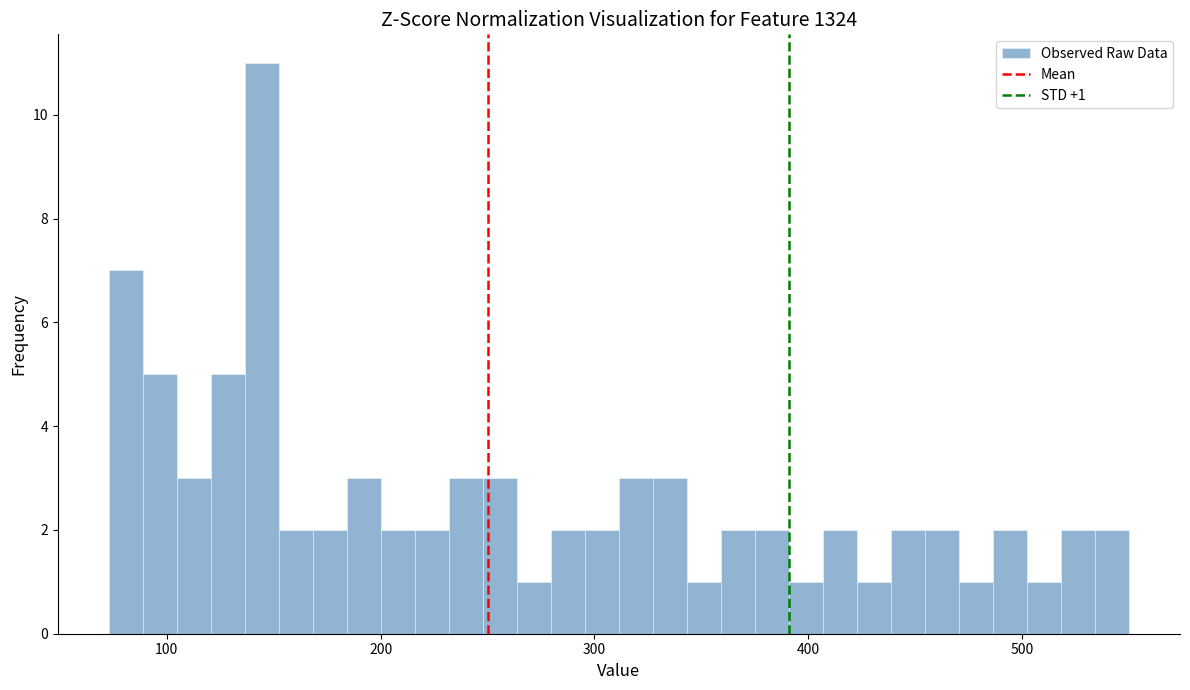

Read against the x-axis, roughly where is the centre of the tallest bar?

140